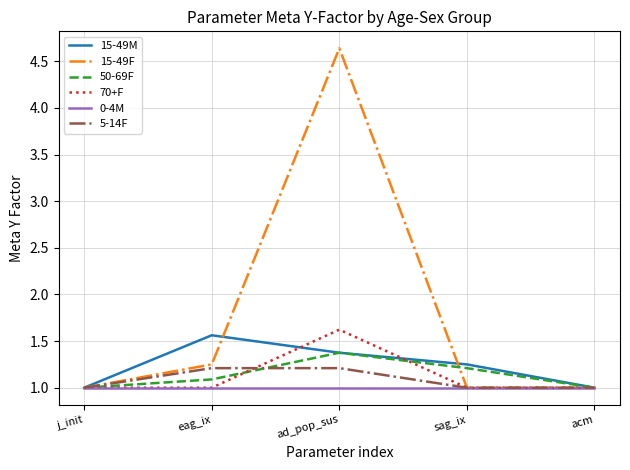

Which series changed the most between ad_pop_sus and sag_ix?

15-49F